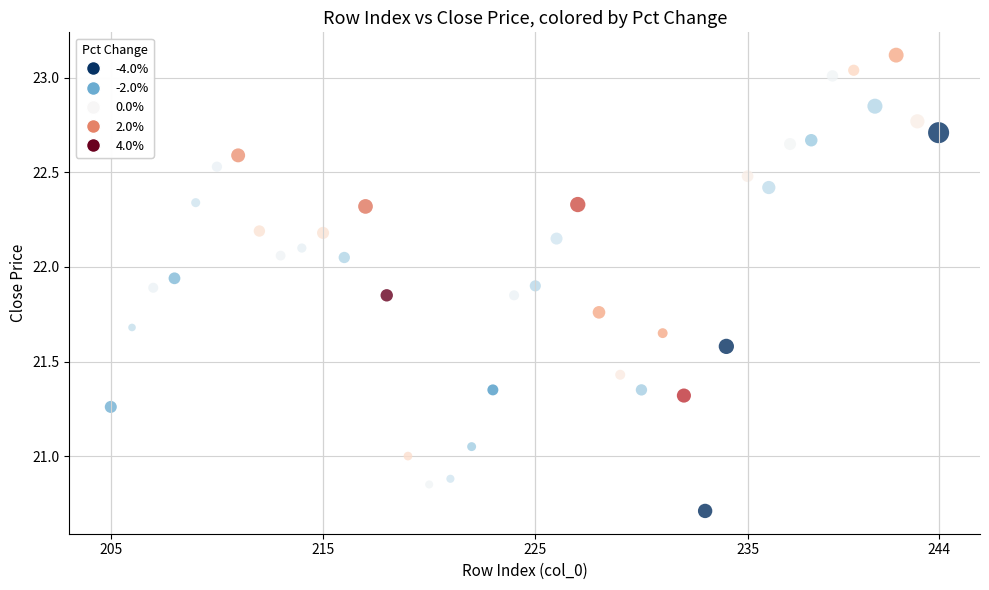

What is the range of Y values (max minus min)?

2.4